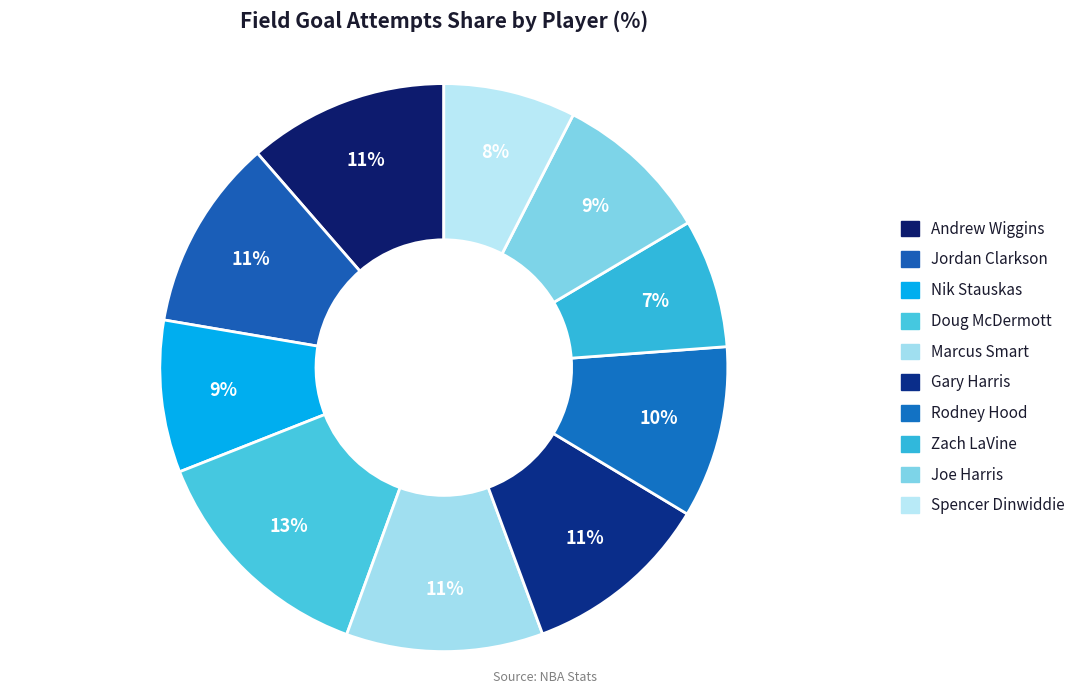

How many segments does this pie chart have?

10